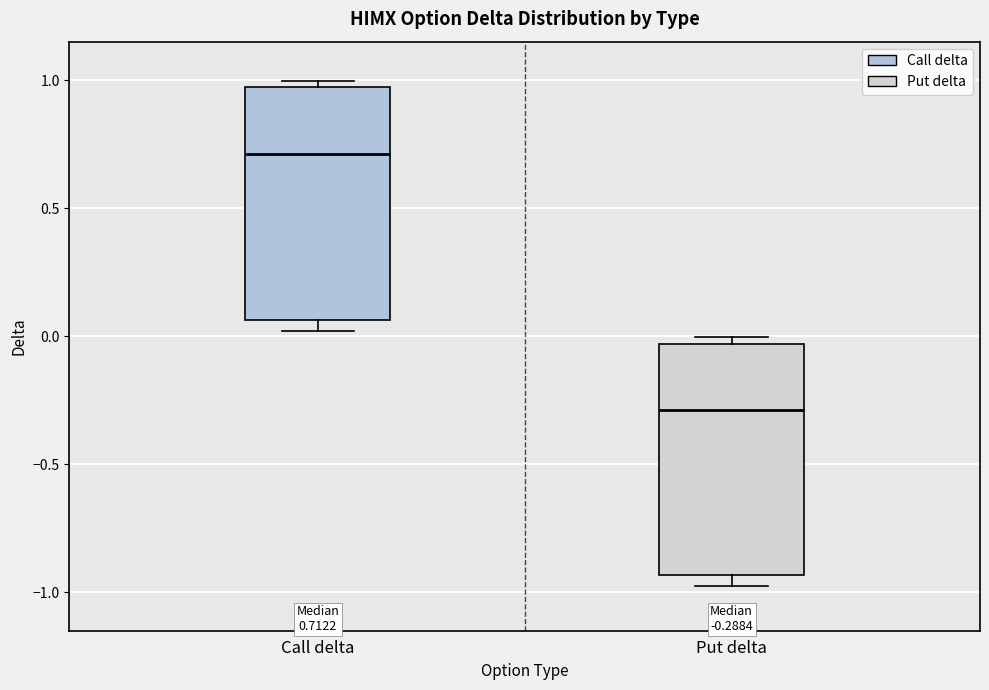

Which box's median line is the lowest?

Put delta